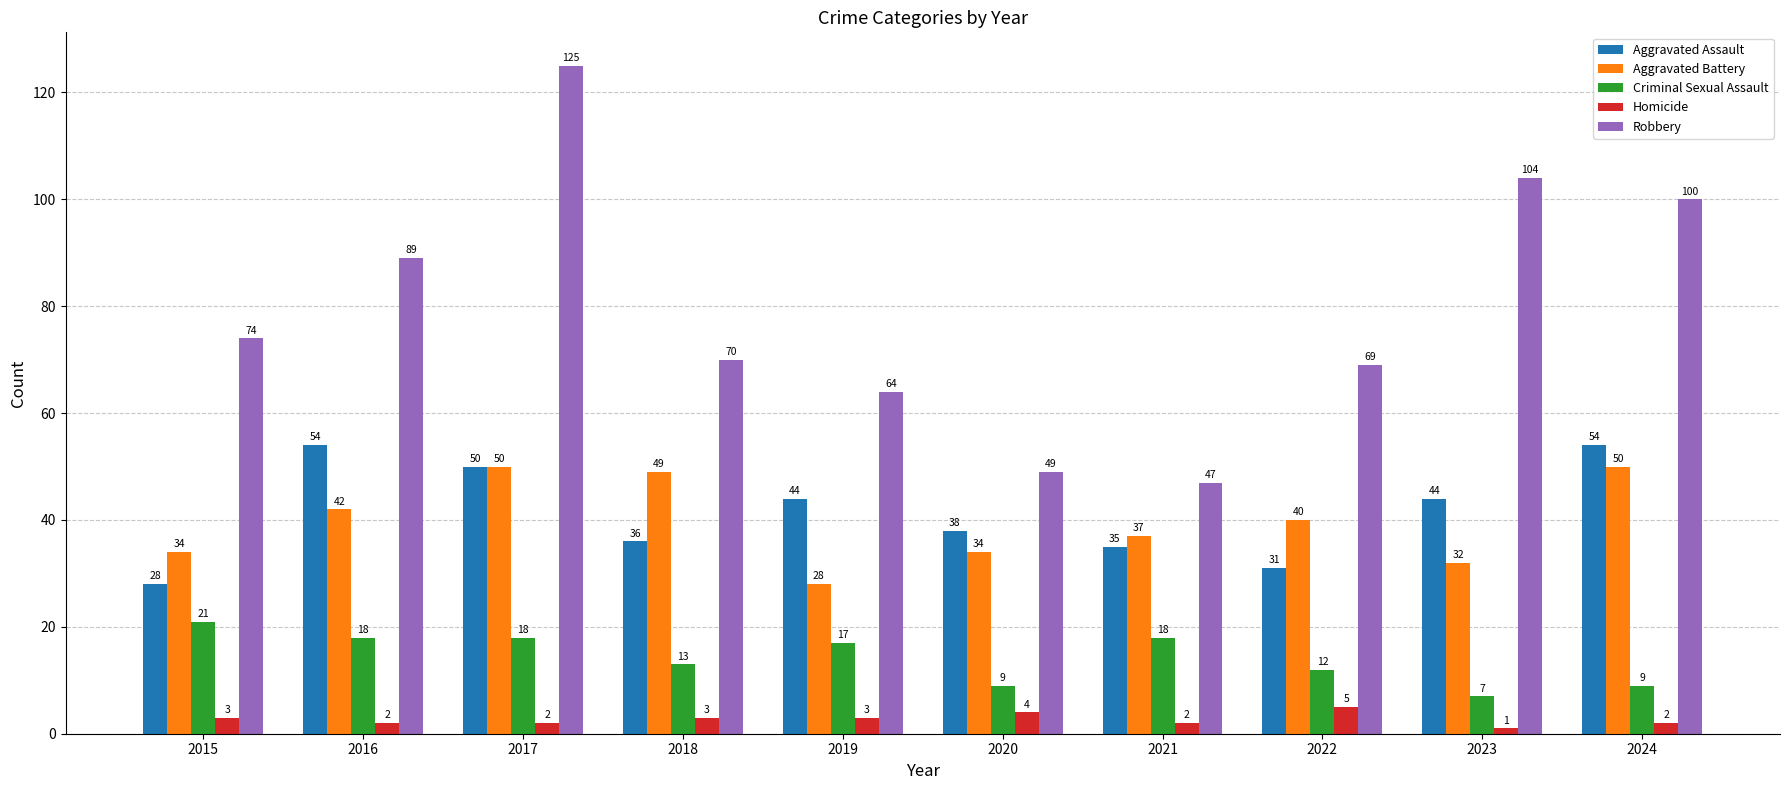

At which category is the sum across all series the highest?

2017